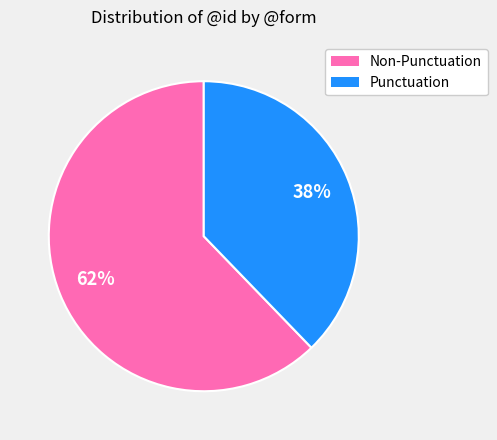

To the nearest percent, what is the difference between the largest and smallest slice percentages?

24%